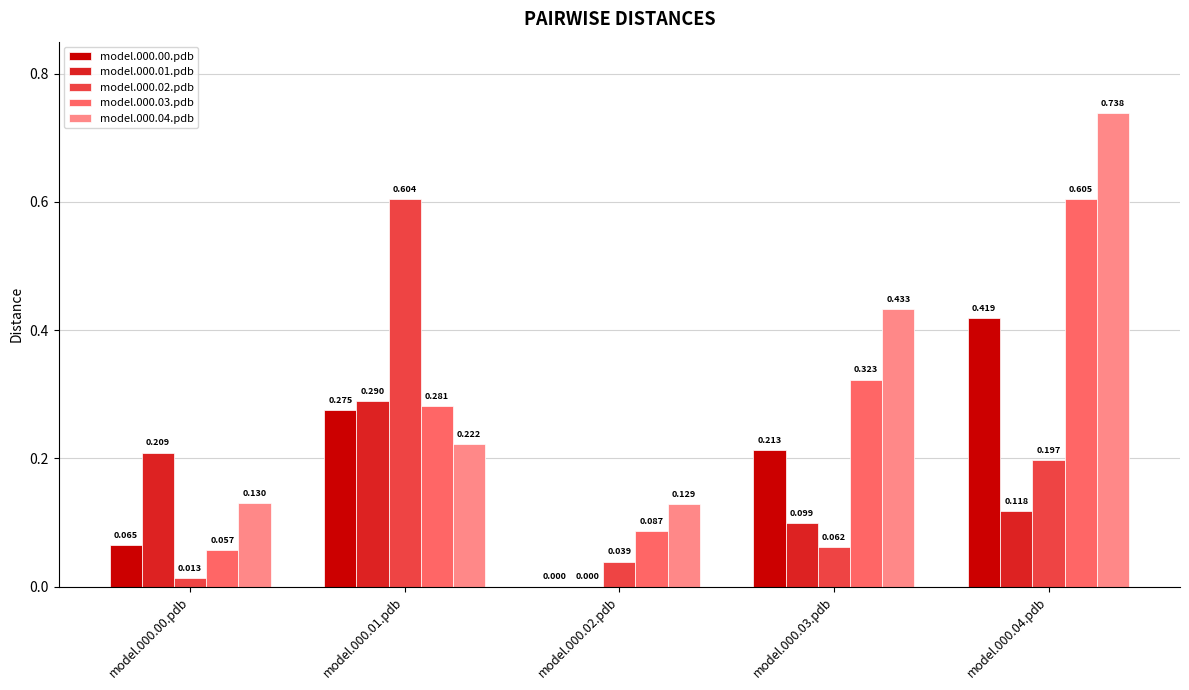

Is the value of model.000.01.pdb at model.000.02.pdb greater than the value of model.000.02.pdb at model.000.01.pdb?

No